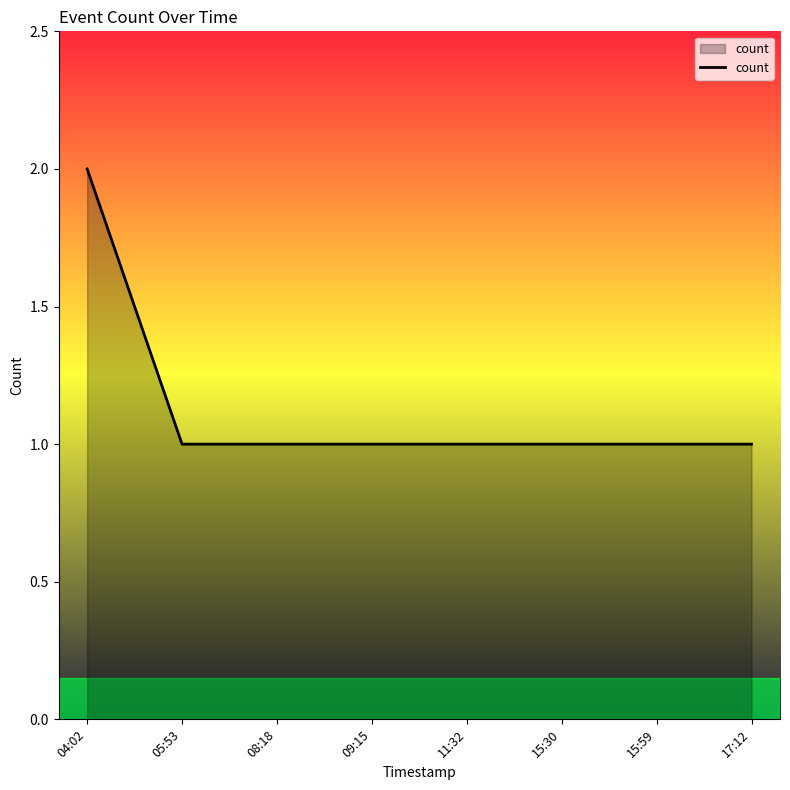

What is the change in value from 04:02 to 15:59?

-1